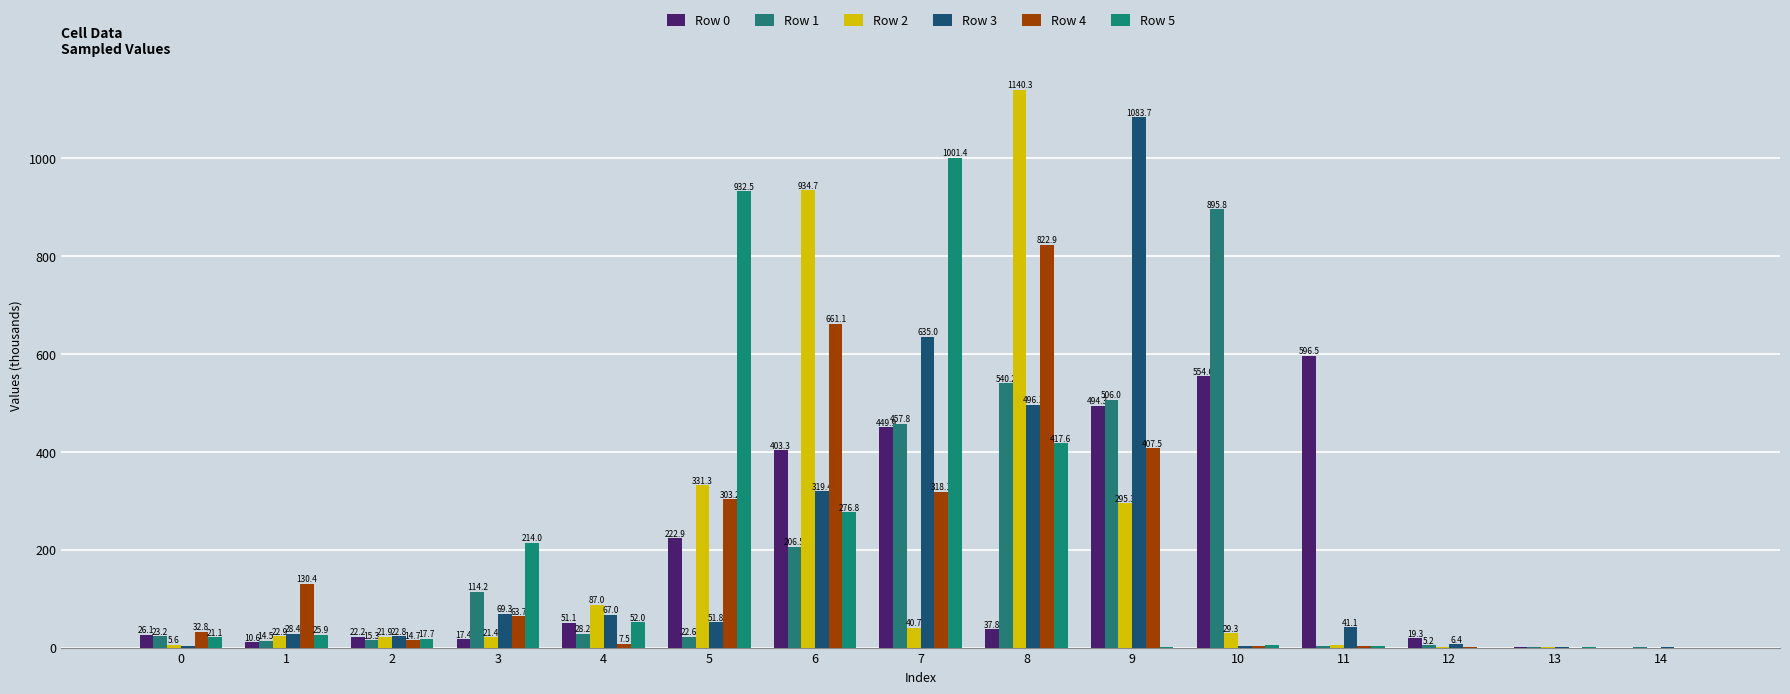

Where is Row 5 nearest to the value 500?

8